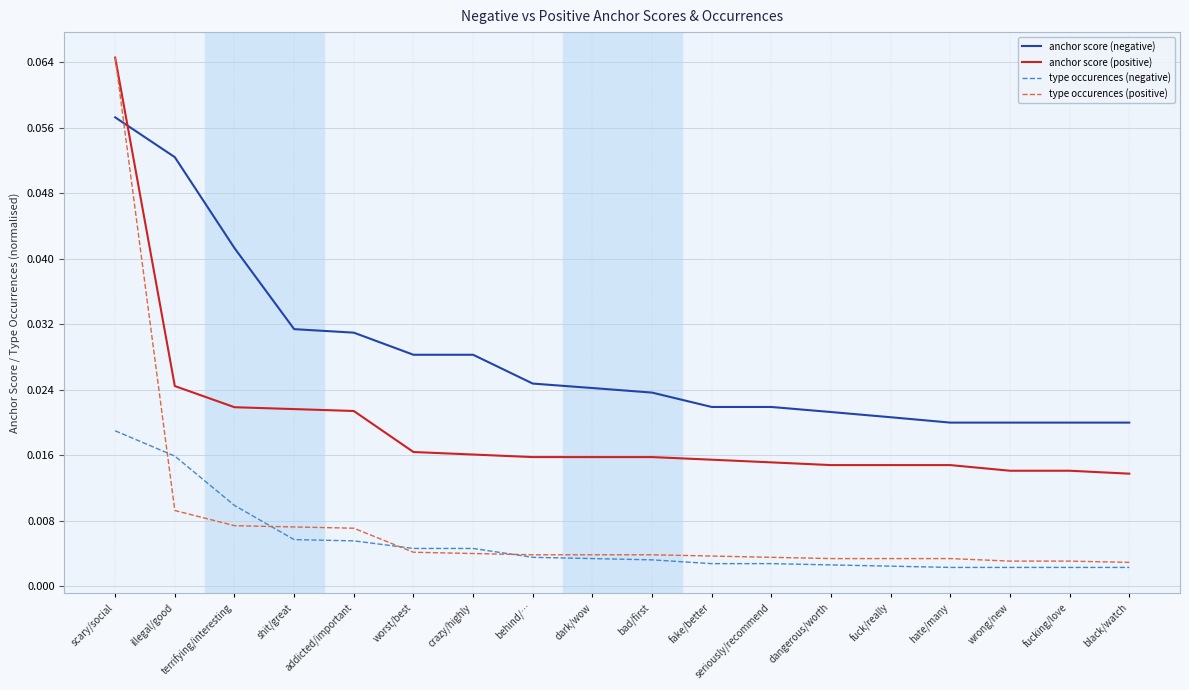

Which series has the widest spread of values?

type occurences (positive)